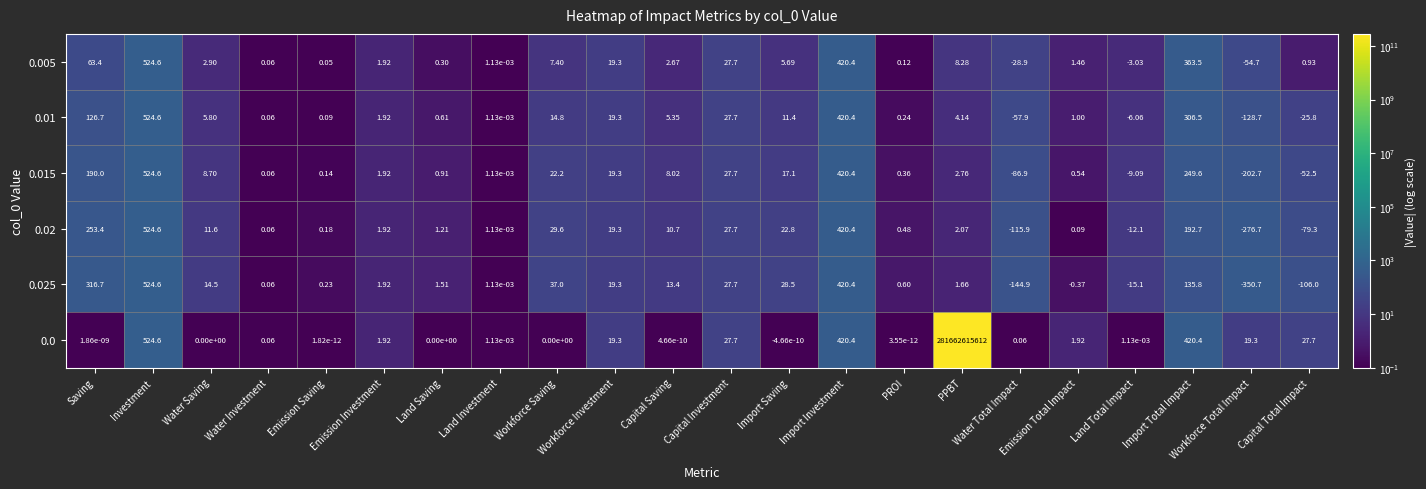

At which label does 0.025 reach its peak?

Investment